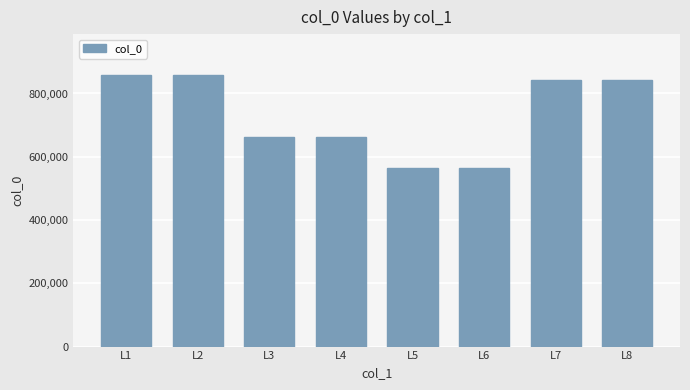

The chart shows a value of 884556 at L4. True or false?

False